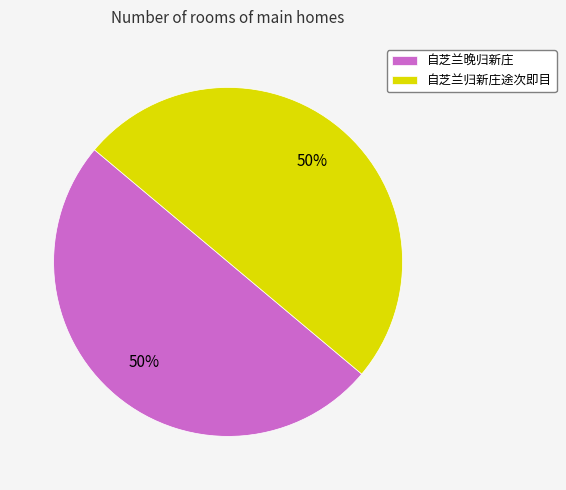

True or false: 自芝兰归新庄途次即目 accounts for 60% of the total.

False